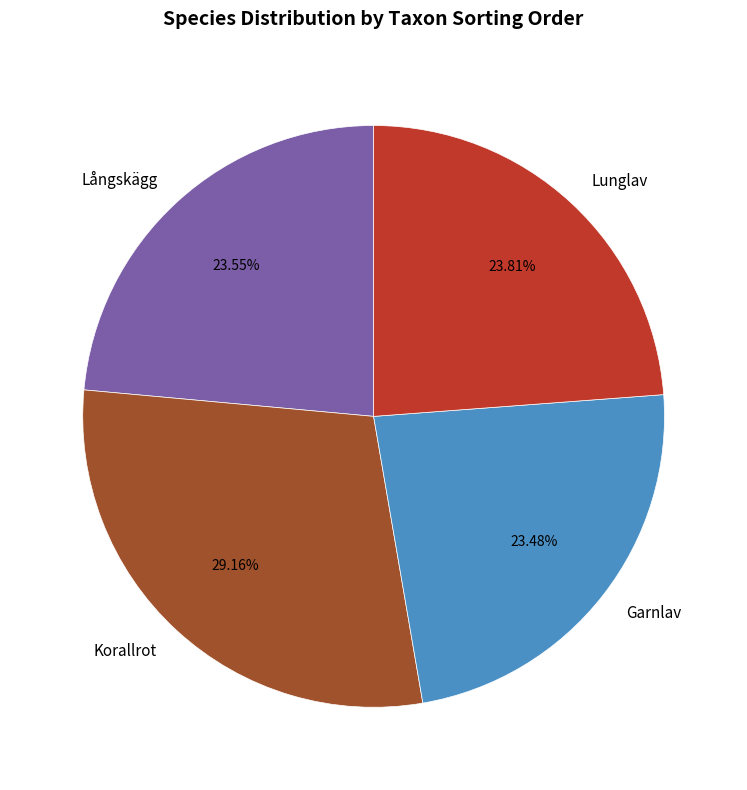

Do Lunglav and Korallrot together represent more than half of the pie?

Yes